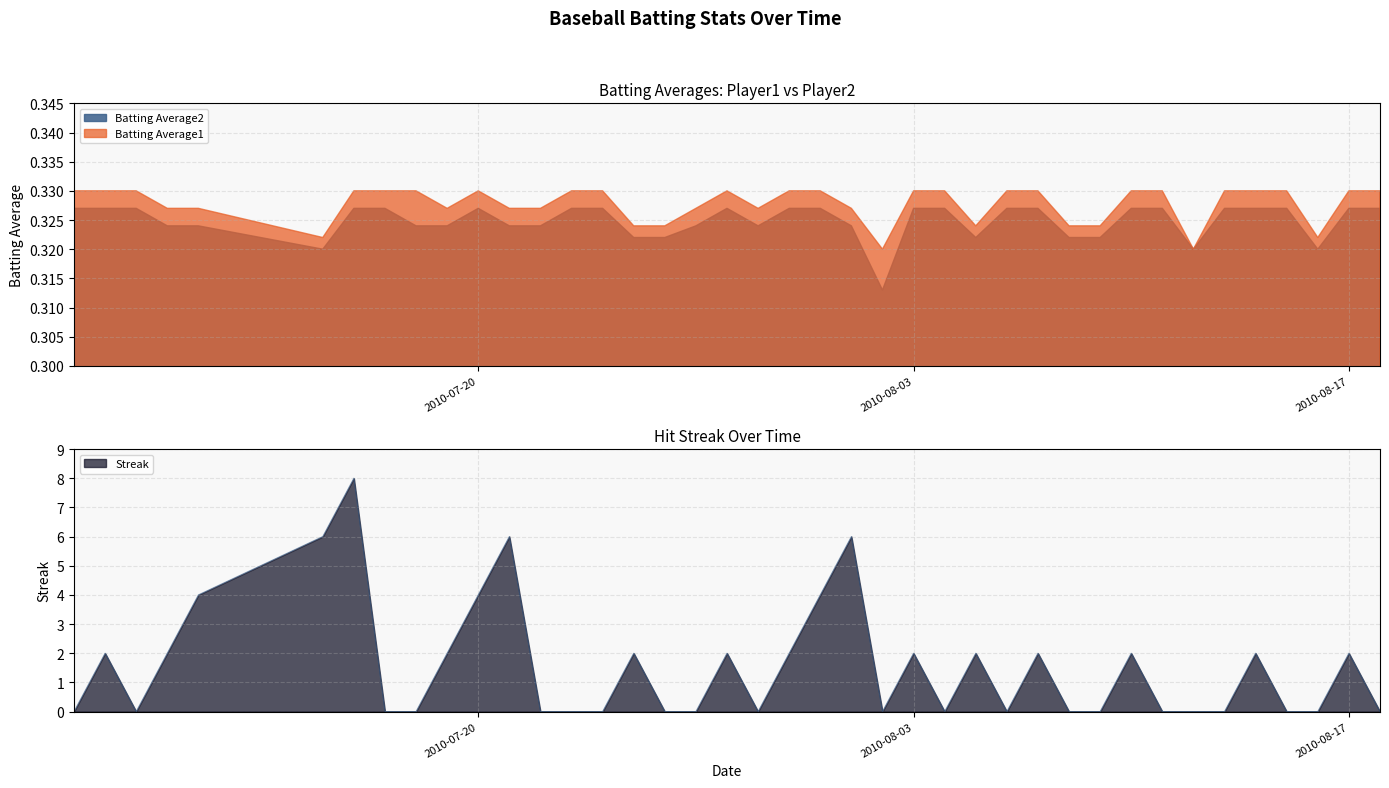

Reading left to right, extract all data points from this chart.

Streak: 2010-07-07=0.0	2010-07-08=2.0	2010-07-09=0.0	2010-07-10=2.0	2010-07-11=4.0	2010-07-15=6.0	2010-07-16=8.0	2010-07-17=0.0	2010-07-18=0.0	2010-07-19=2.0	2010-07-20=4.0	2010-07-21=6.0	2010-07-22=0.0	2010-07-23=0.0	2010-07-24=0.0	2010-07-25=2.0	2010-07-26=0.0	2010-07-27=0.0	2010-07-28=2.0	2010-07-29=0.0	2010-07-30=2.0	2010-07-31=4.0	2010-08-01=6.0	2010-08-02=0.0	2010-08-03=2.0	2010-08-04=0.0	2010-08-05=2.0	2010-08-06=0.0	2010-08-07=2.0	2010-08-08=0.0	2010-08-09=0.0	2010-08-10=2.0	2010-08-11=0.0	2010-08-12=0.0	2010-08-13=0.0	2010-08-14=2.0	2010-08-15=0.0	2010-08-16=0.0	2010-08-17=2.0	2010-08-18=0.0
Batting Average1: 2010-07-07=0.3	2010-07-08=0.3	2010-07-09=0.3	2010-07-10=0.3	2010-07-11=0.3	2010-07-15=0.3	2010-07-16=0.3	2010-07-17=0.3	2010-07-18=0.3	2010-07-19=0.3	2010-07-20=0.3	2010-07-21=0.3	2010-07-22=0.3	2010-07-23=0.3	2010-07-24=0.3	2010-07-25=0.3	2010-07-26=0.3	2010-07-27=0.3	2010-07-28=0.3	2010-07-29=0.3	2010-07-30=0.3	2010-07-31=0.3	2010-08-01=0.3	2010-08-02=0.3	2010-08-03=0.3	2010-08-04=0.3	2010-08-05=0.3	2010-08-06=0.3	2010-08-07=0.3	2010-08-08=0.3	2010-08-09=0.3	2010-08-10=0.3	2010-08-11=0.3	2010-08-12=0.3	2010-08-13=0.3	2010-08-14=0.3	2010-08-15=0.3	2010-08-16=0.3	2010-08-17=0.3	2010-08-18=0.3
Batting Average2: 2010-07-07=0.3	2010-07-08=0.3	2010-07-09=0.3	2010-07-10=0.3	2010-07-11=0.3	2010-07-15=0.3	2010-07-16=0.3	2010-07-17=0.3	2010-07-18=0.3	2010-07-19=0.3	2010-07-20=0.3	2010-07-21=0.3	2010-07-22=0.3	2010-07-23=0.3	2010-07-24=0.3	2010-07-25=0.3	2010-07-26=0.3	2010-07-27=0.3	2010-07-28=0.3	2010-07-29=0.3	2010-07-30=0.3	2010-07-31=0.3	2010-08-01=0.3	2010-08-02=0.3	2010-08-03=0.3	2010-08-04=0.3	2010-08-05=0.3	2010-08-06=0.3	2010-08-07=0.3	2010-08-08=0.3	2010-08-09=0.3	2010-08-10=0.3	2010-08-11=0.3	2010-08-12=0.3	2010-08-13=0.3	2010-08-14=0.3	2010-08-15=0.3	2010-08-16=0.3	2010-08-17=0.3	2010-08-18=0.3